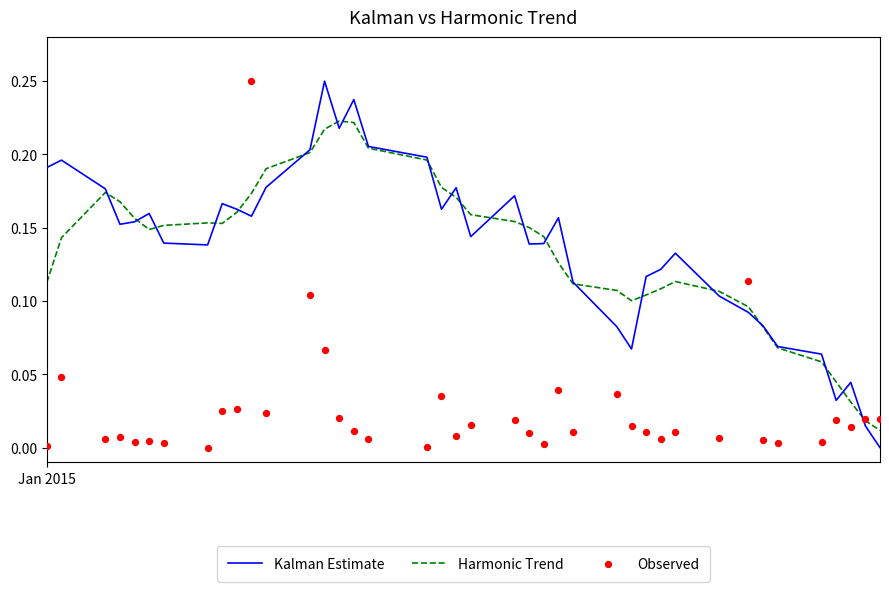

Which series has the largest Y range (max minus min)?

Kalman Estimate